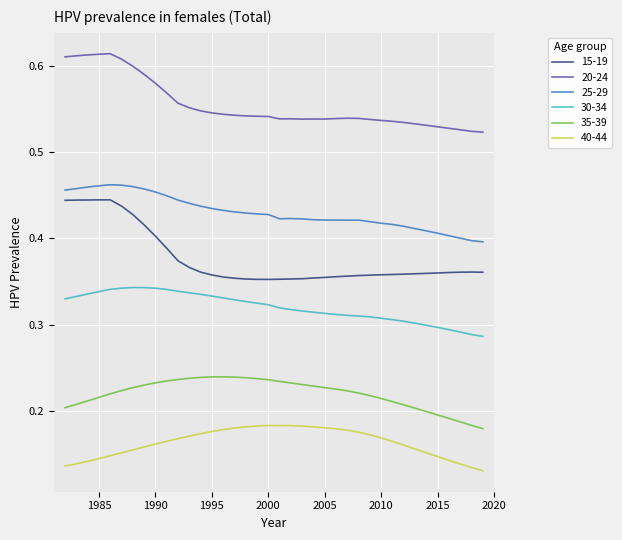

Which series has the largest total across all categories?

20-24